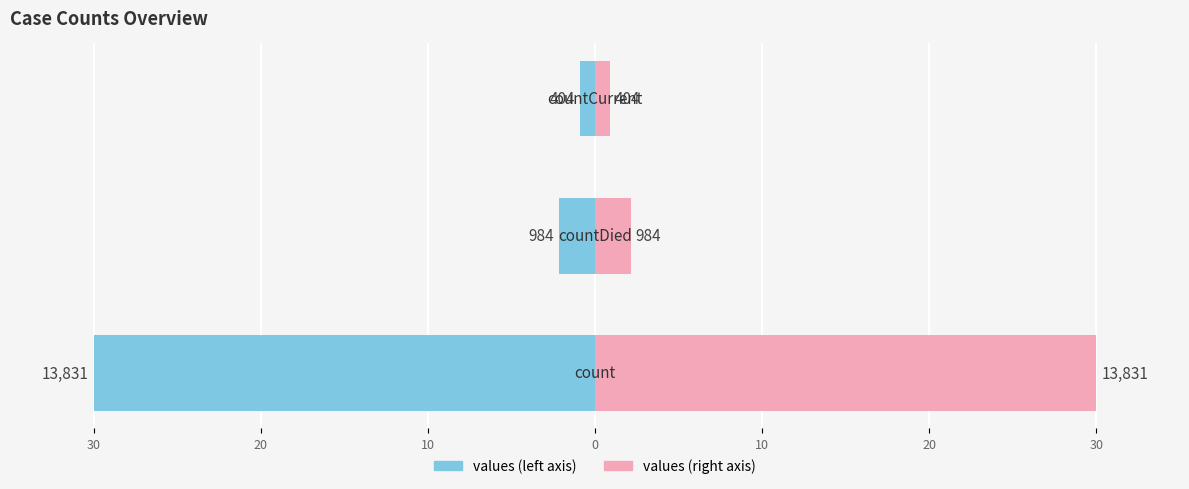

Reading left to right, what are all the values shown in this chart?

values (left): 30=-30.0	20=-2.1	10=-0.9
values (right): 30=30.0	20=2.1	10=0.9